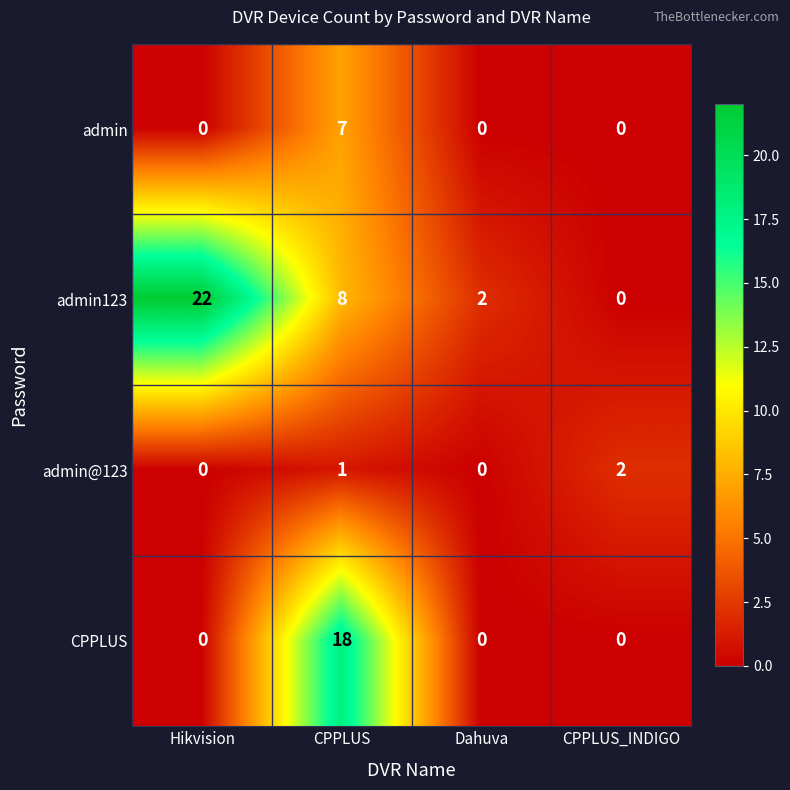

Which category has the highest value across all series?

Hikvision